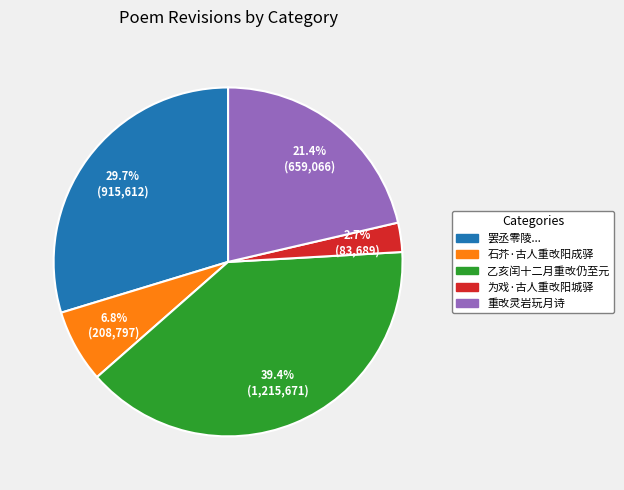

Between 为戏·古人重改阳城驿 and 石芥·古人重改阳成驿, which is larger?

石芥·古人重改阳成驿